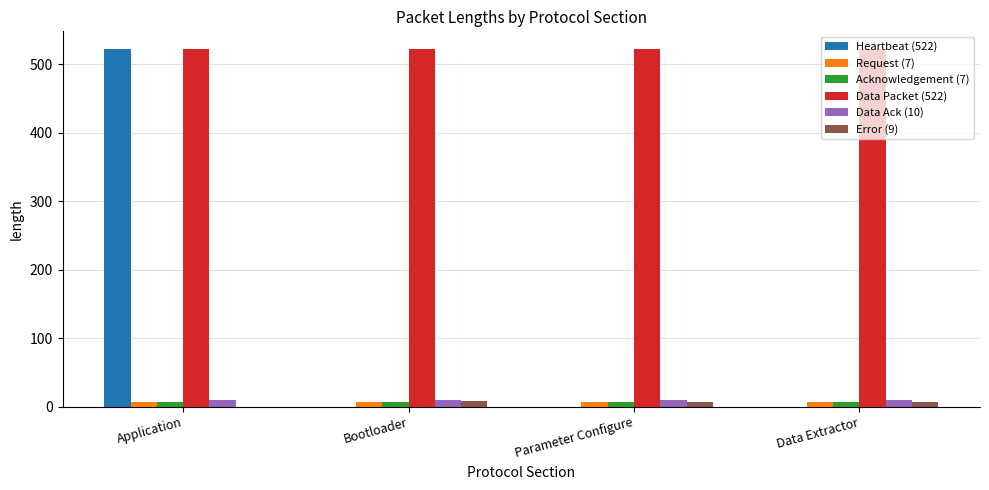

What is the total value across all series at Parameter Configure?

553